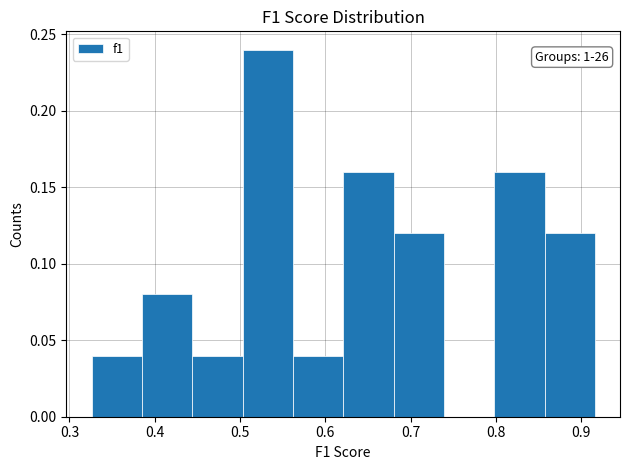

Which range on the x-axis has the tallest bar?

0.50 to 0.56